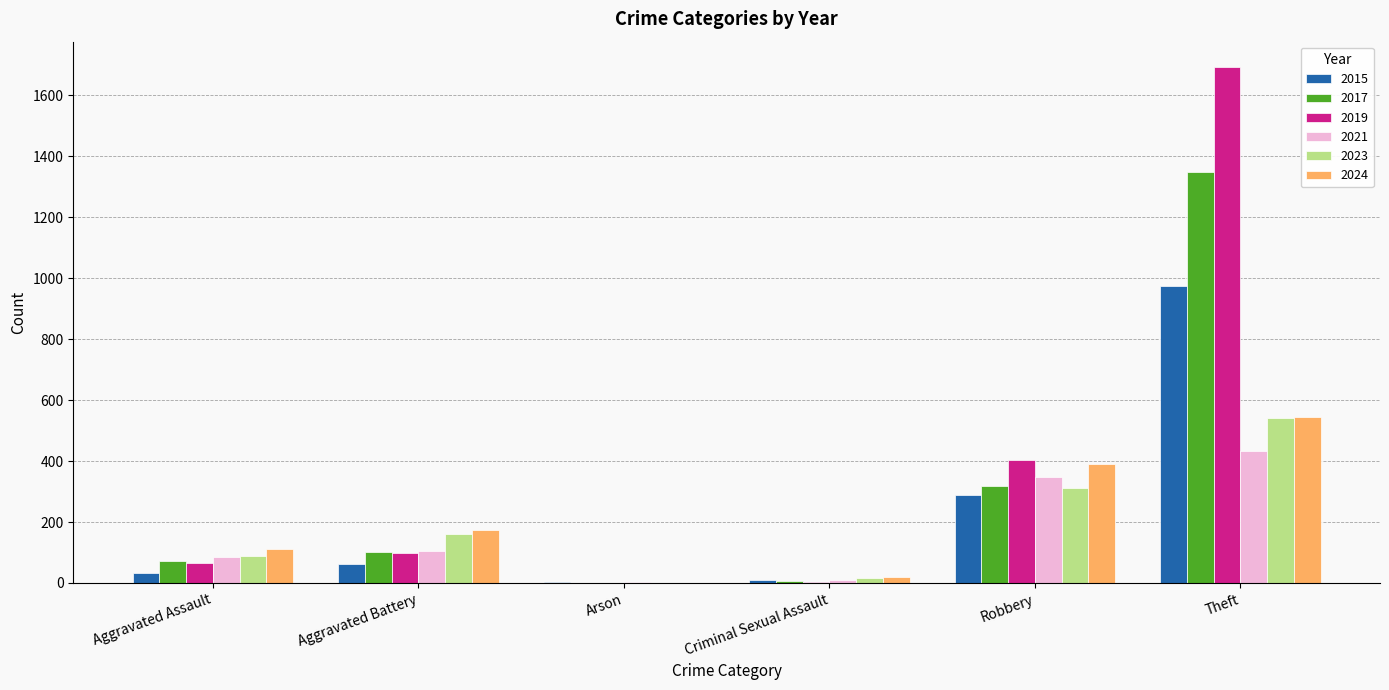

The value of 2024 at Aggravated Battery is 307. True or false?

False